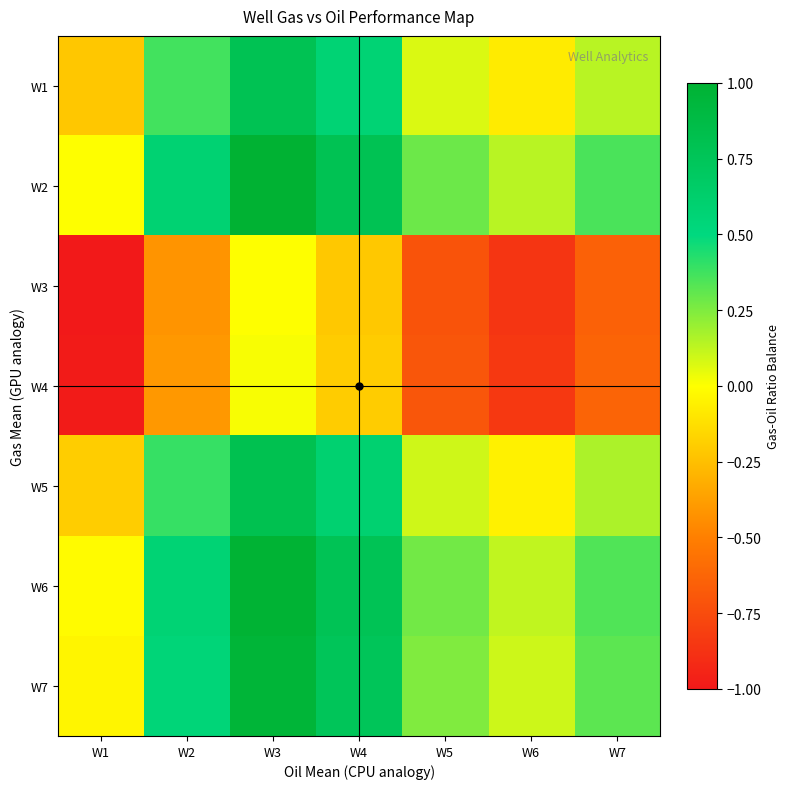

Rank the series at W2 from highest to lowest value.

W2, W6, W7, W5, W1, W4, W3